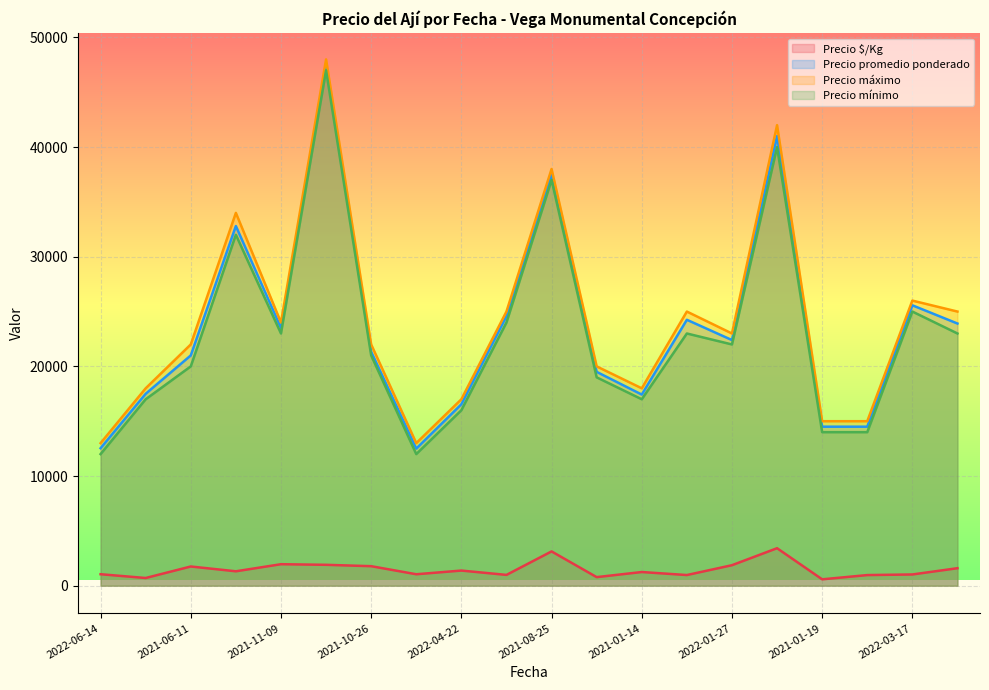

Which series has the largest total across all categories?

Precio máximo